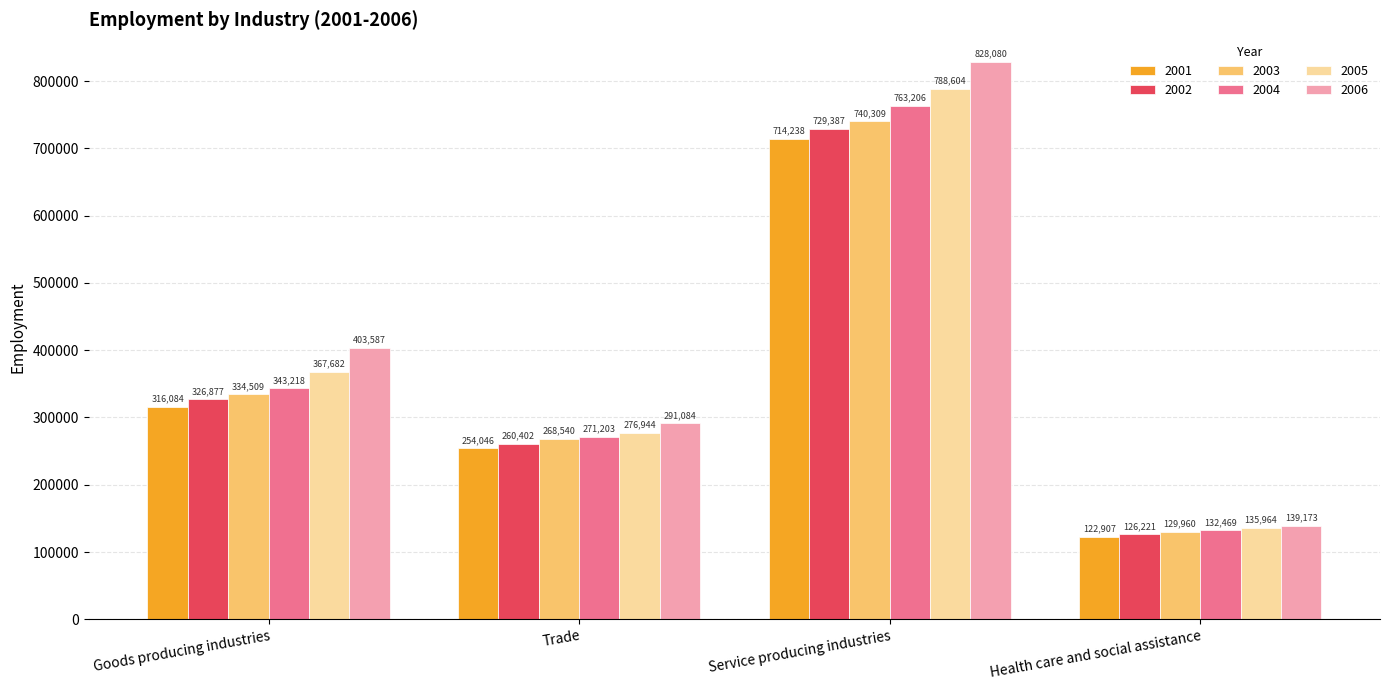

What is the label of the 3rd bar from the right?

Trade